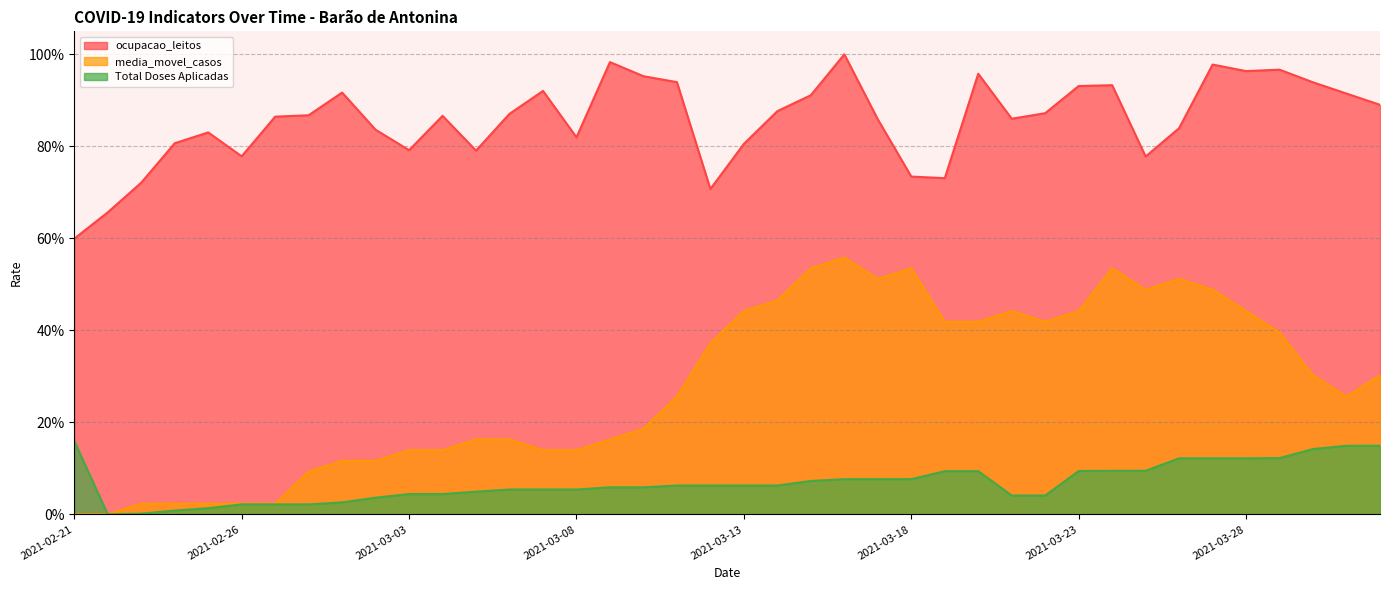

What is the label of the 38th point from the left?

2021-03-30